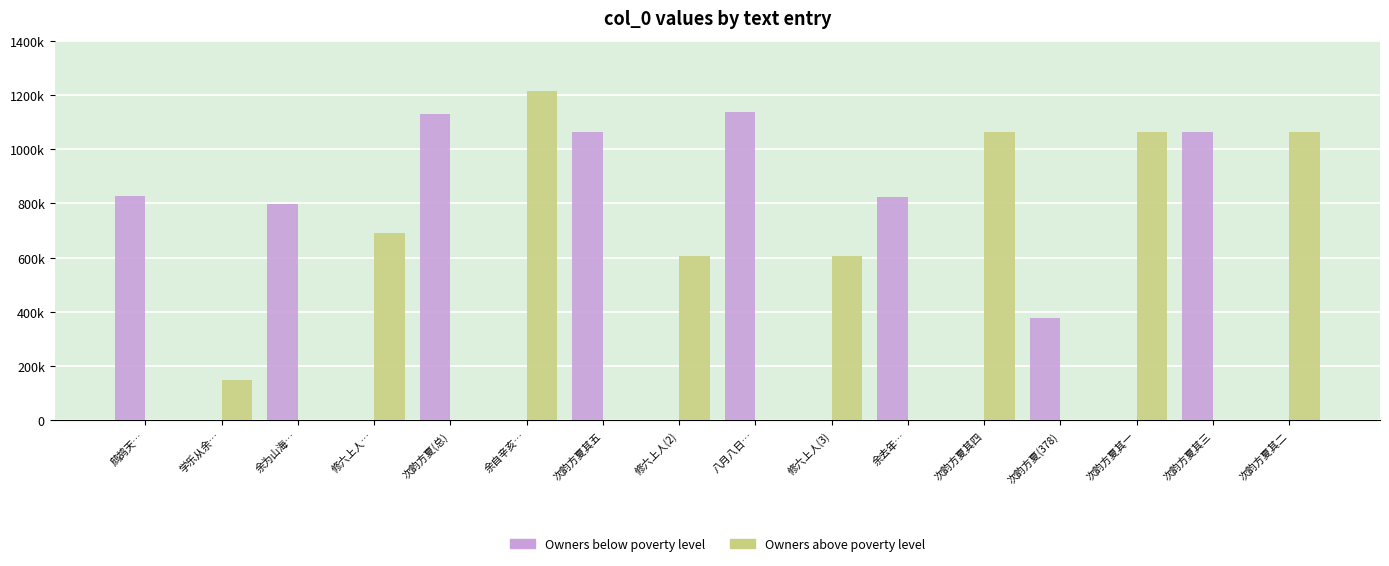

What are all the series names shown in the legend?

Owners below poverty level, Owners above poverty level